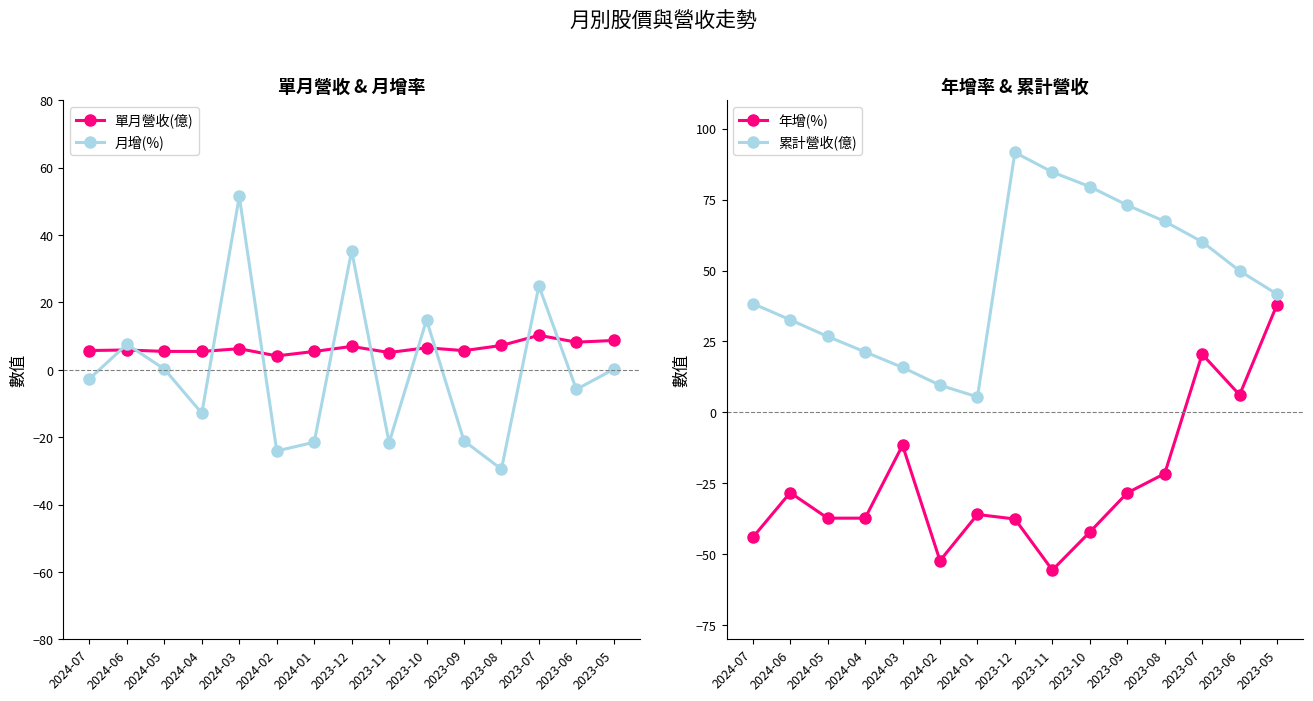

Reading right to left, transcribe all the data shown in this chart.

單月營收(億): 2023-05=8.7	2023-06=8.2	2023-07=10.2	2023-08=7.2	2023-09=5.7	2023-10=6.5	2023-11=5.1	2023-12=6.9	2024-01=5.4	2024-02=4.1	2024-03=6.3	2024-04=5.5	2024-05=5.5	2024-06=5.9	2024-07=5.7
月增(%): 2023-05=0.2	2023-06=-5.8	2023-07=24.9	2023-08=-29.5	2023-09=-21.1	2023-10=14.8	2023-11=-21.6	2023-12=35.3	2024-01=-21.5	2024-02=-24.1	2024-03=51.5	2024-04=-12.9	2024-05=0.2	2024-06=7.6	2024-07=-2.7
年增(%): 2023-05=38.0	2023-06=6.1	2023-07=20.5	2023-08=-21.6	2023-09=-28.4	2023-10=-42.2	2023-11=-55.6	2023-12=-37.6	2024-01=-36.0	2024-02=-52.3	2024-03=-11.6	2024-04=-37.3	2024-05=-37.3	2024-06=-28.3	2024-07=-44.1
累計營收(億): 2023-05=41.7	2023-06=49.9	2023-07=60.1	2023-08=67.3	2023-09=73.0	2023-10=79.6	2023-11=84.7	2023-12=91.6	2024-01=5.4	2024-02=9.6	2024-03=15.8	2024-04=21.3	2024-05=26.8	2024-06=32.6	2024-07=38.4